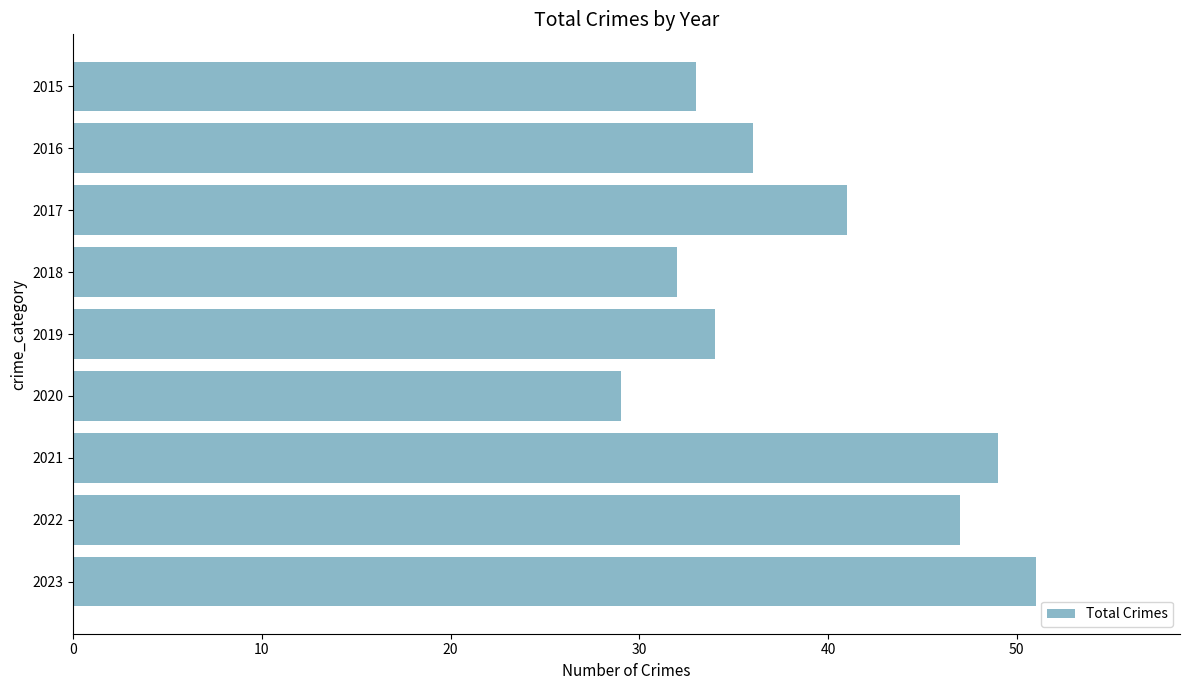

Reading top to bottom, list all the values displayed in this chart.

33	36	41	32	34	29	49	47	51